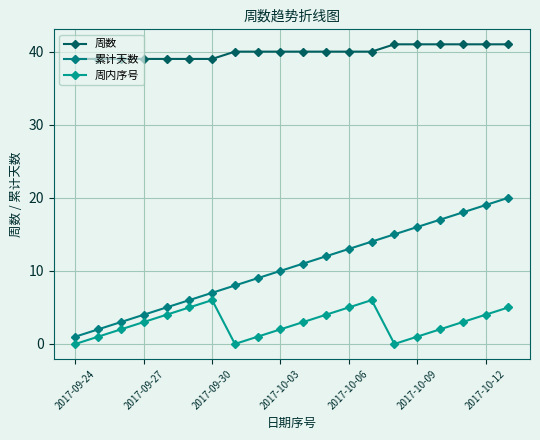

How many distinct data groups are displayed?

3